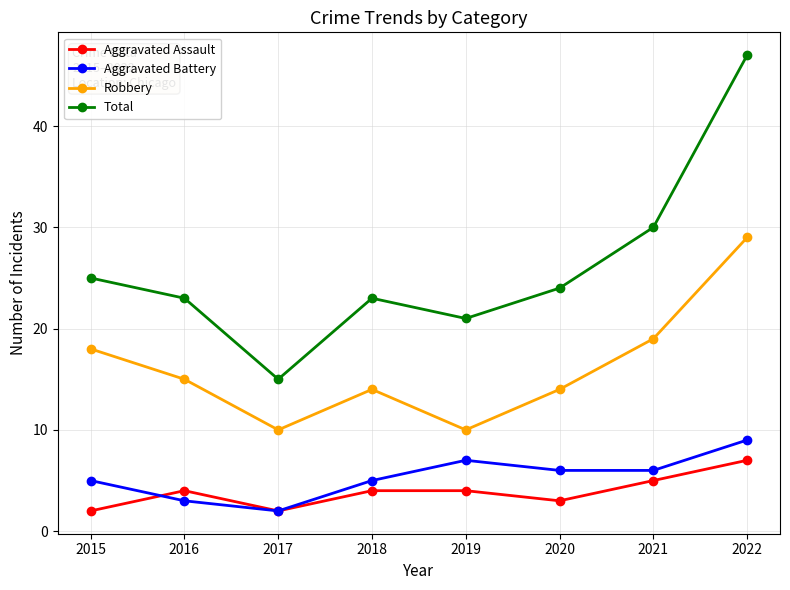

Which label corresponds to the largest value in the chart?

2022